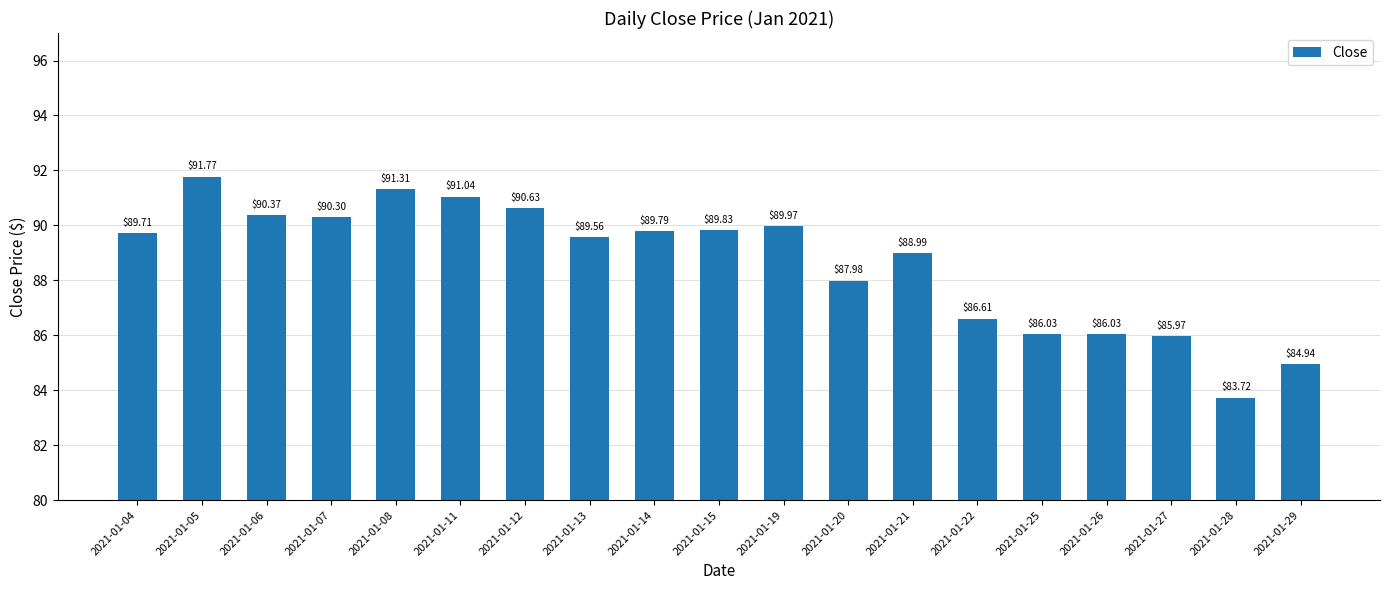

What is the change in value from 2021-01-05 to 2021-01-13?

-2.2